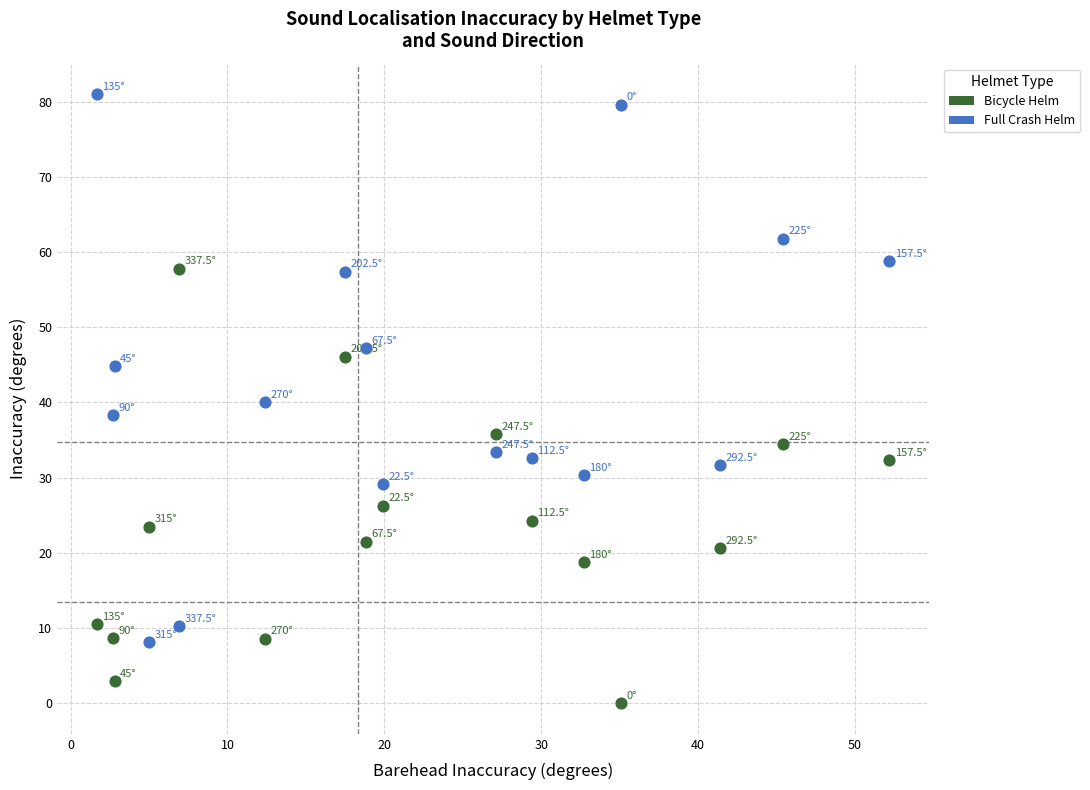

Which series contains the highest Y value?

Full Crash Helm